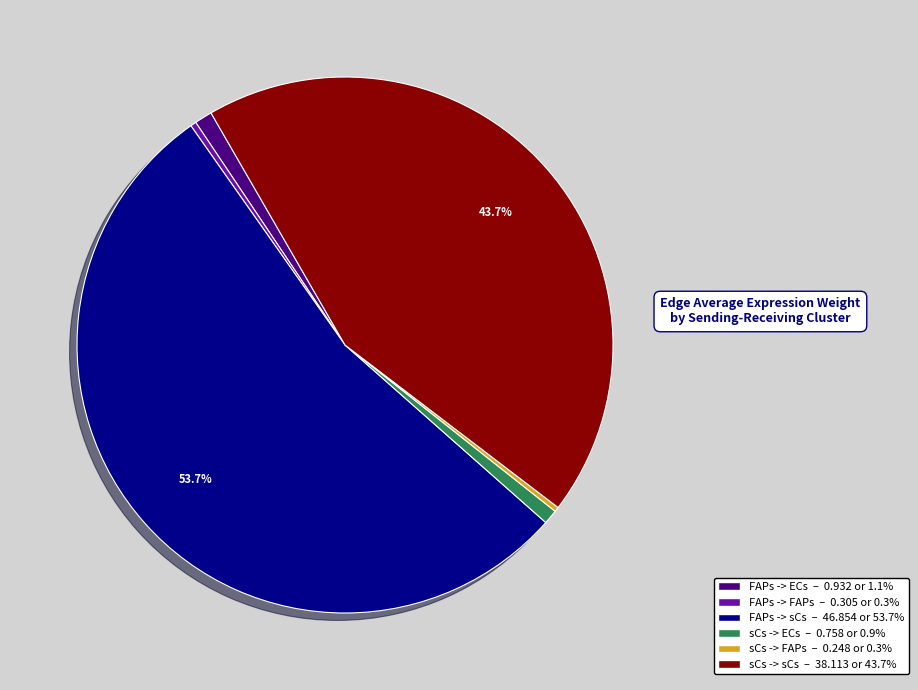

Do FAPs -> sCs and sCs -> sCs together represent more than half of the pie?

Yes